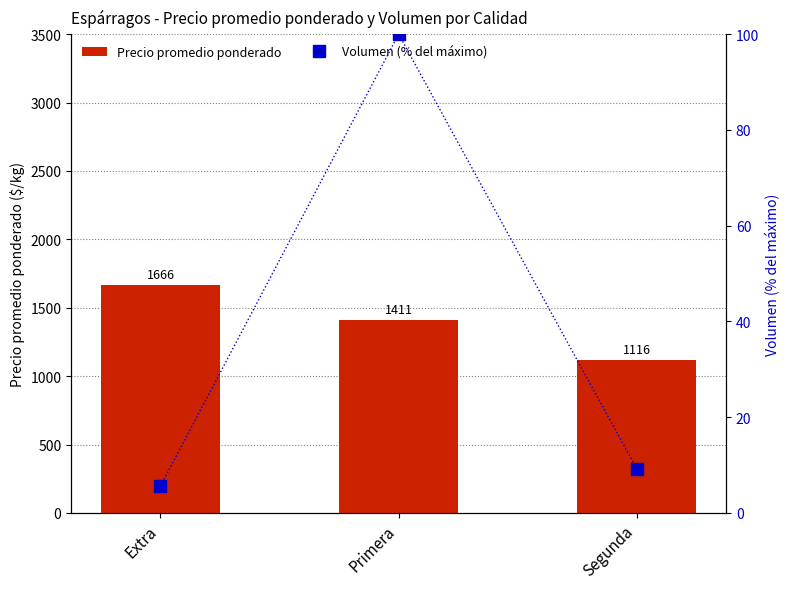

What is the spread (max minus min) of values at Extra?

1661.1